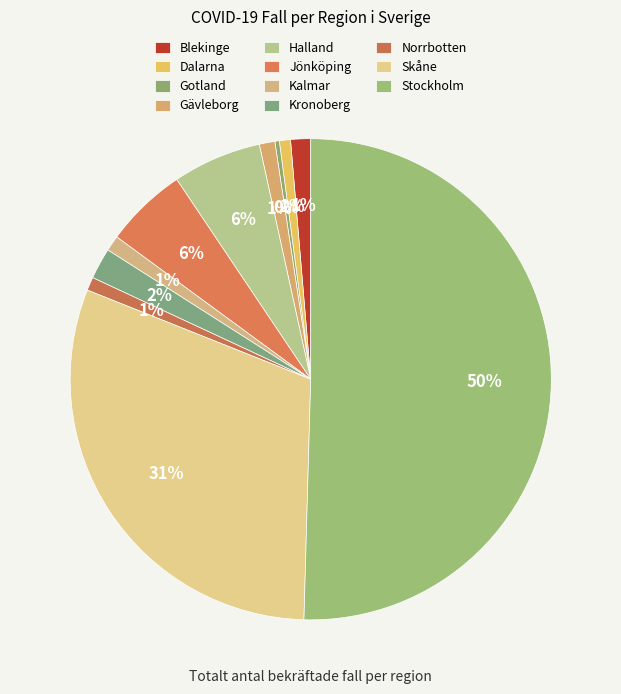

To the nearest percent, what is the average slice percentage?

9%